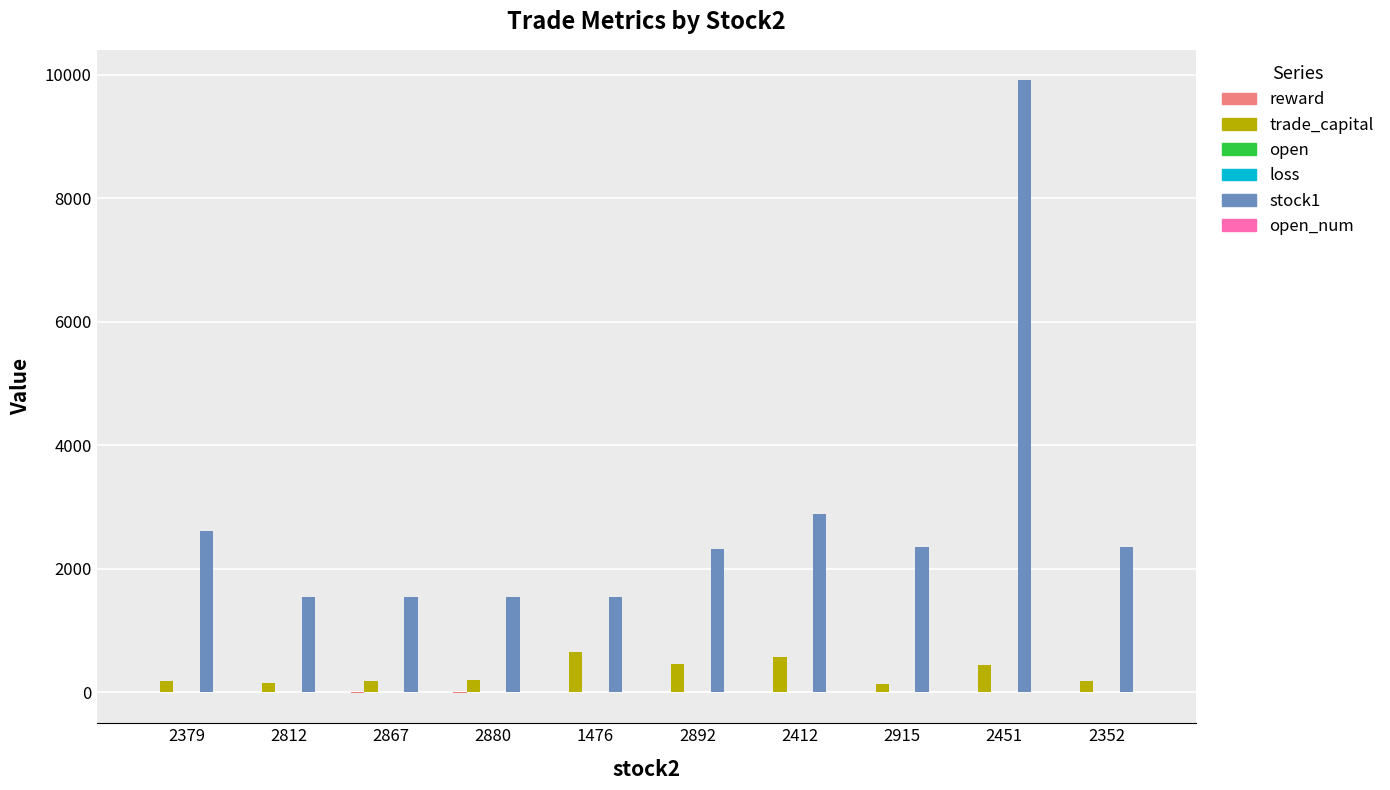

Which label corresponds to the largest value in the chart?

2451